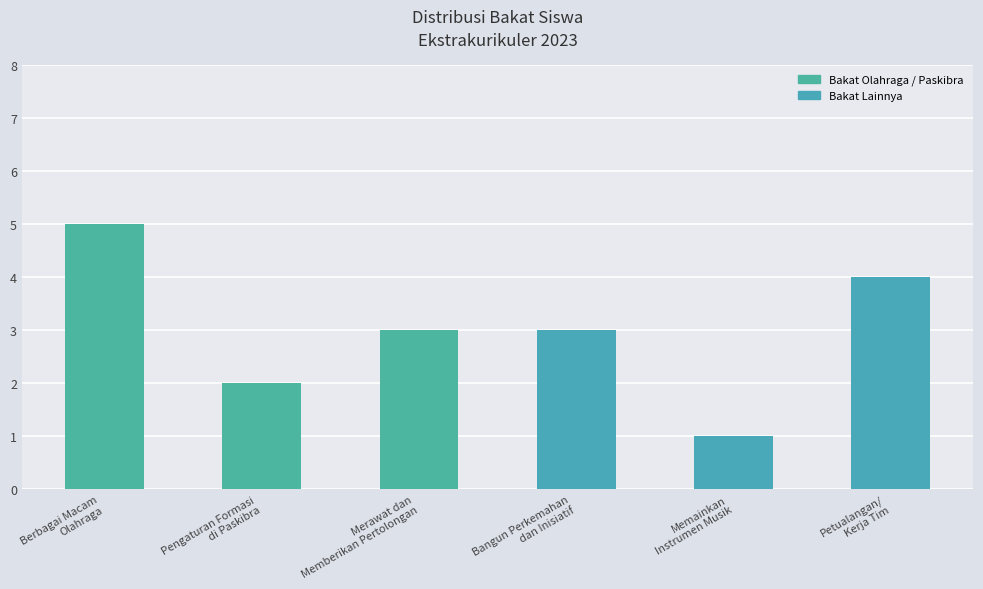

What is the change in value from Pengaturan Formasi
di Paskibra to Memainkan
Instrumen Musik?

-1